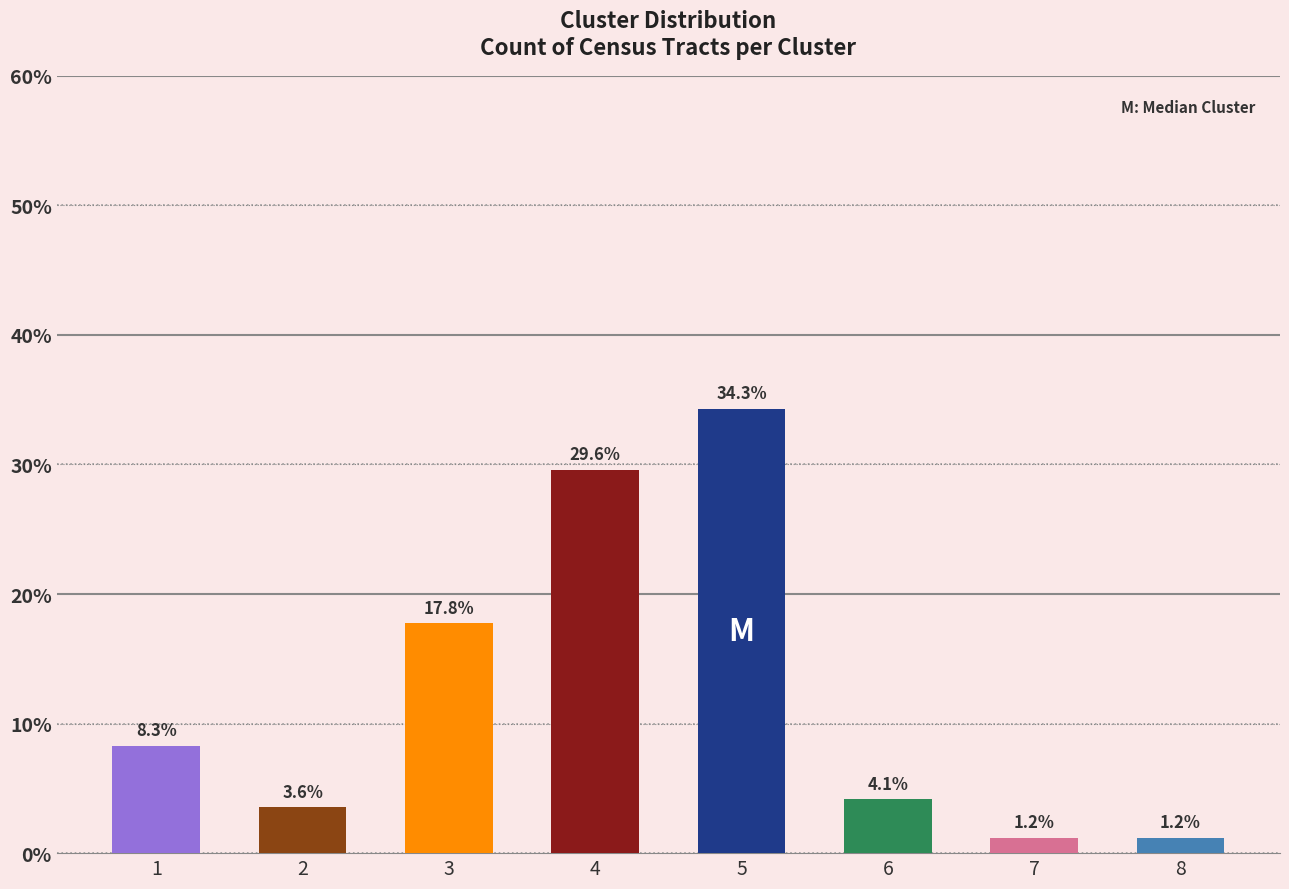

Reading left to right, transcribe all the data shown in this chart.

8.3	3.6	17.8	29.6	34.3	4.1	1.2	1.2